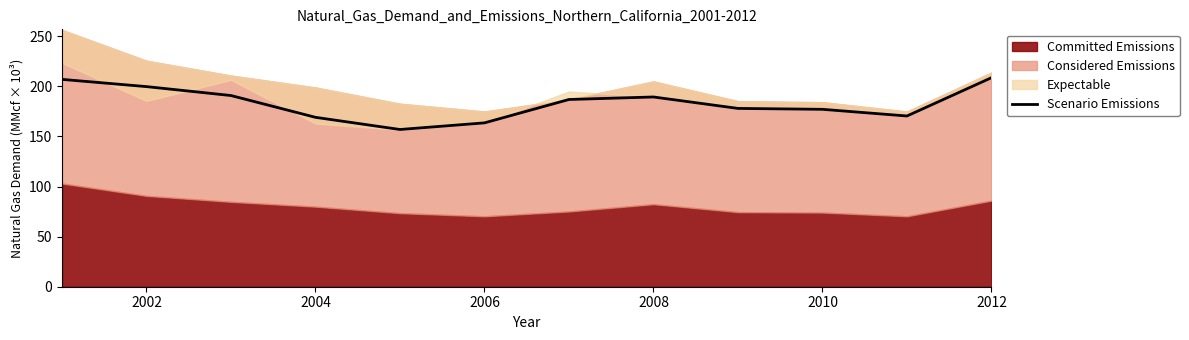

What is the difference between the maximum and minimum values?

51.7